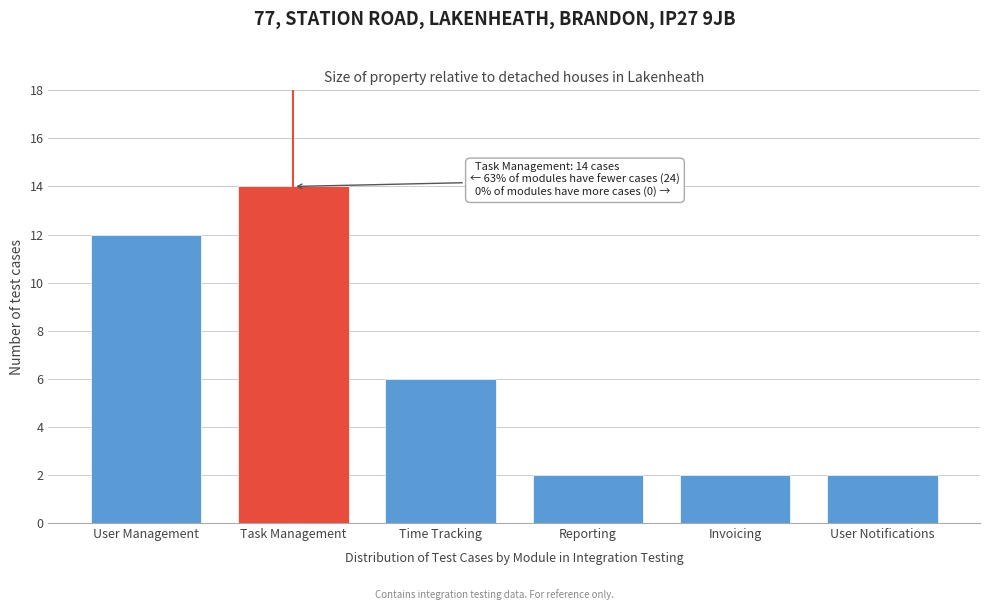

Reading right to left, transcribe all the data shown in this chart.

User Notifications=2	Invoicing=2	Reporting=2	Time Tracking=6	Task Management=14	User Management=12